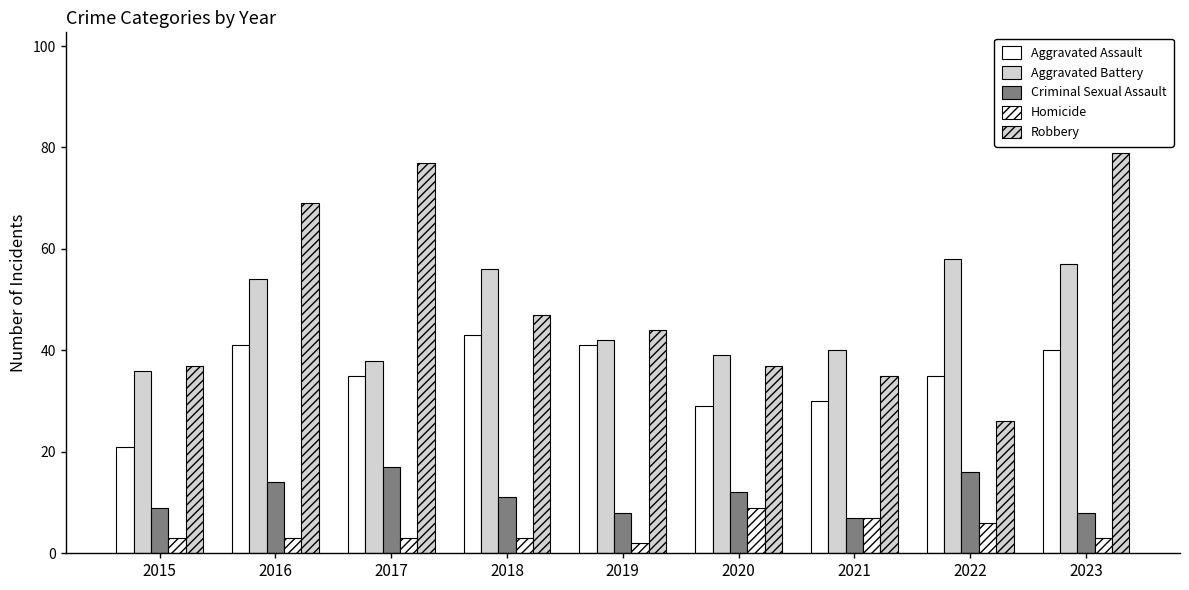

Where does the Criminal Sexual Assault series first go above 11?

2016